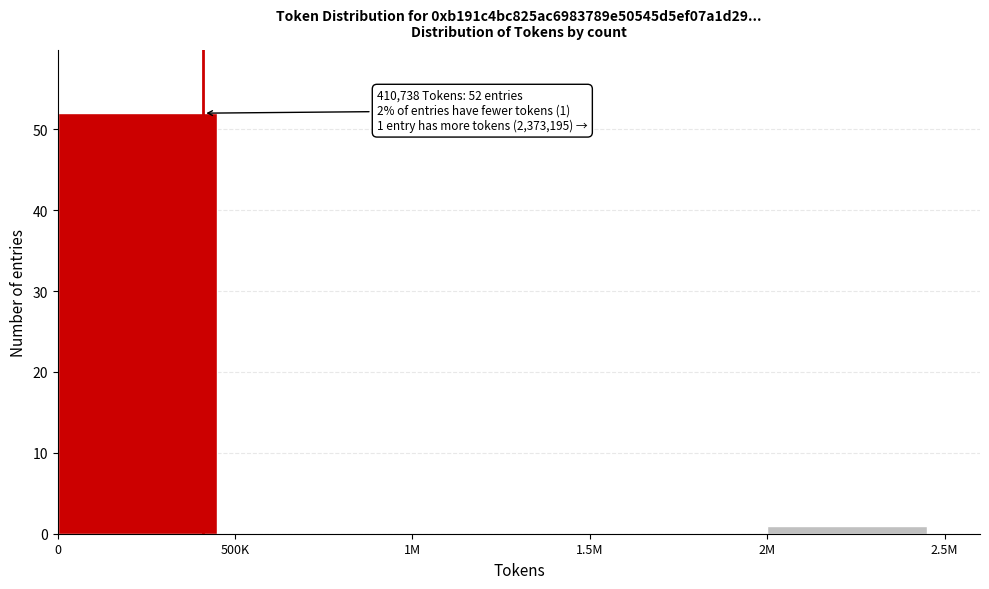

Reading right to left, transcribe all the data shown in this chart.

2M=1	1.5M=0	1M=0	500K=0	0=52